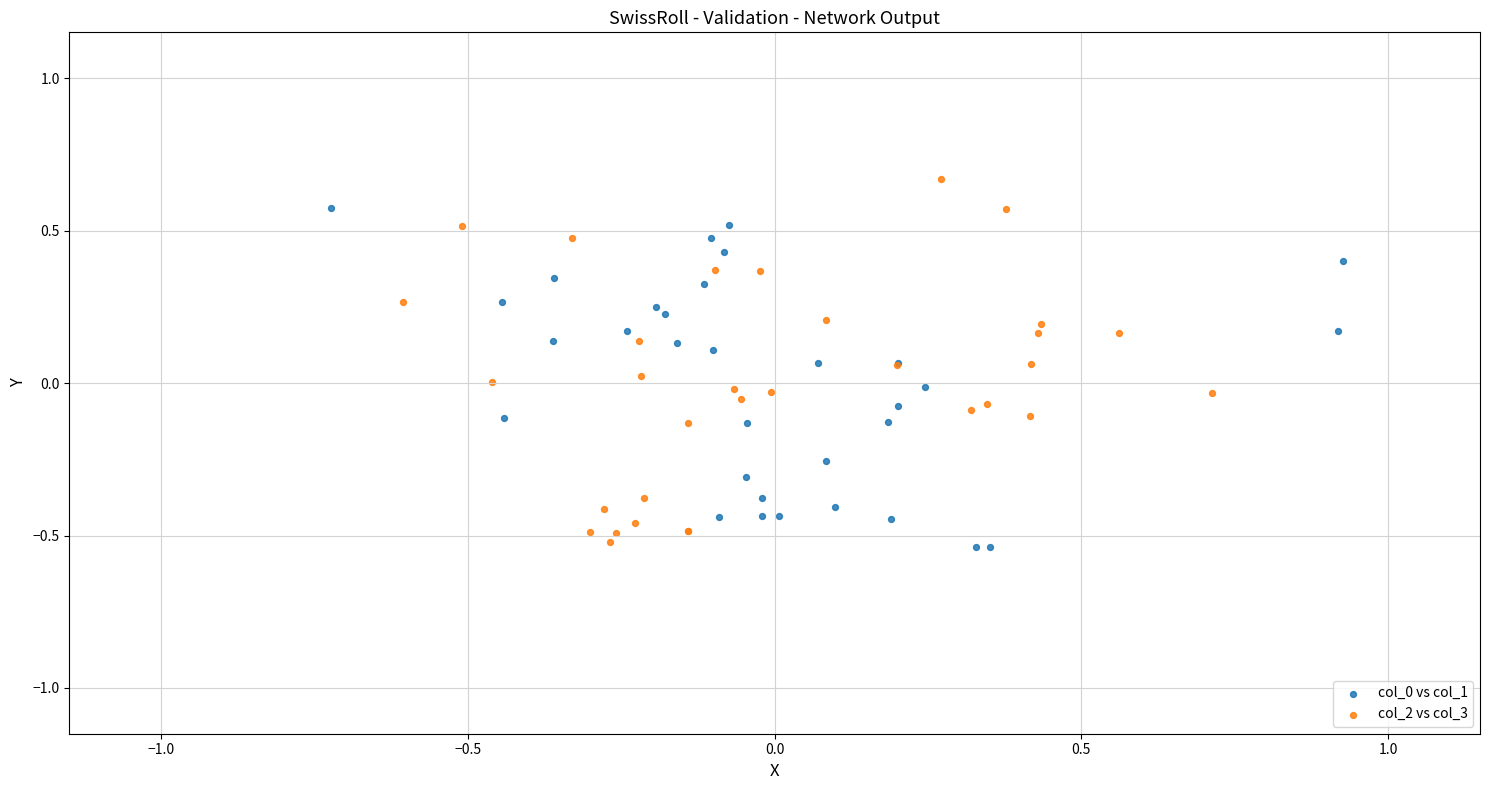

Which series reaches the maximum Y coordinate?

col_2 vs col_3